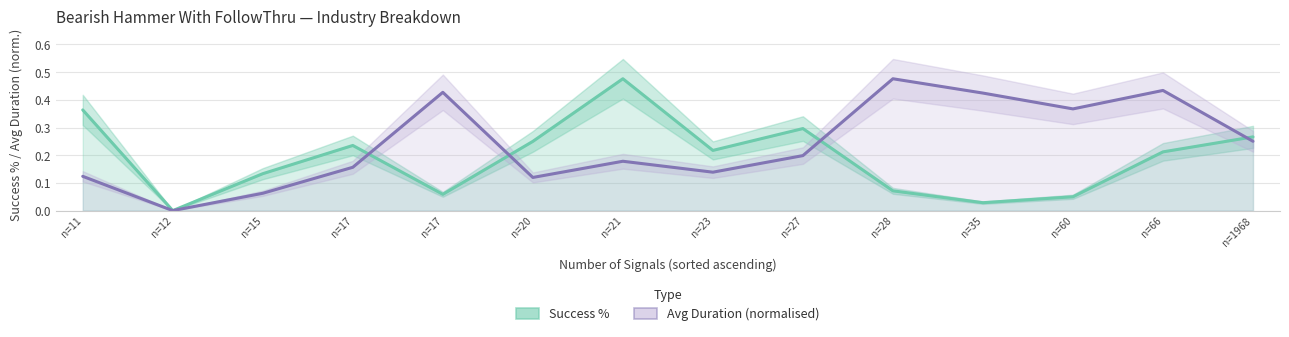

How many positive values does the Avg Duration (normalised) series have?

13